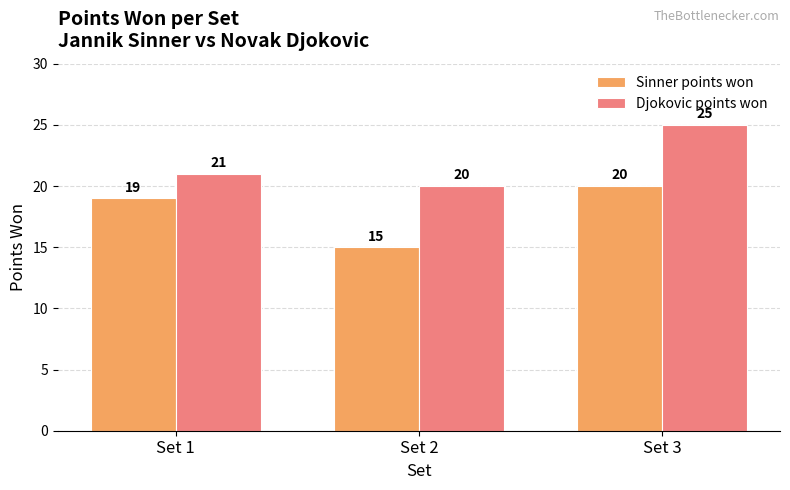

How many bars are there in total?

6